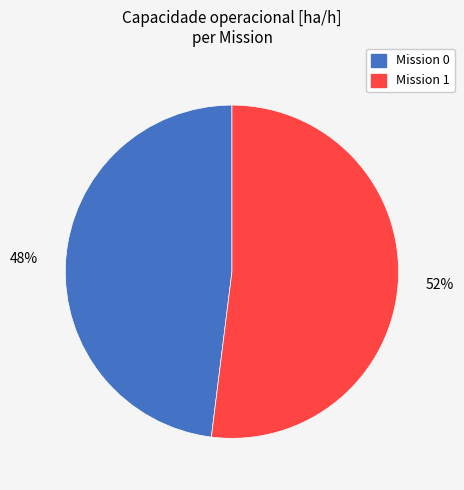

To the nearest percent, what is the average slice percentage?

50%